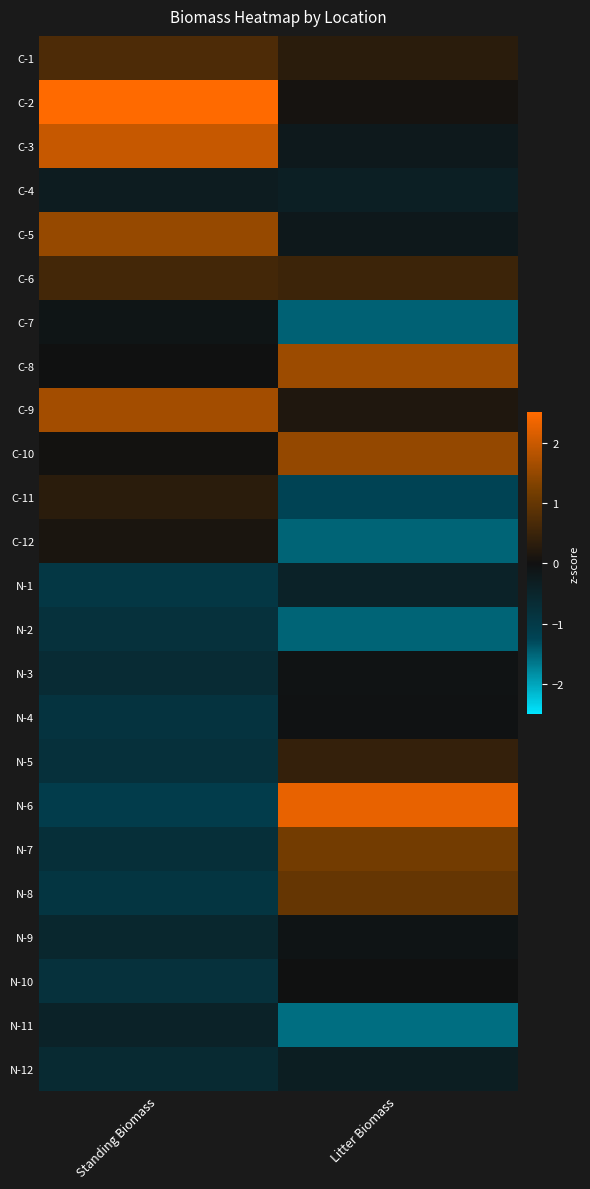

Reading left to right, transcribe all the data shown in this chart.

C-1: Standing Biomass=0.7	Litter Biomass=0.3
C-2: Standing Biomass=2.6	Litter Biomass=0.1
C-3: Standing Biomass=2.0	Litter Biomass=-0.2
C-4: Standing Biomass=-0.3	Litter Biomass=-0.4
C-5: Standing Biomass=1.5	Litter Biomass=-0.2
C-6: Standing Biomass=0.6	Litter Biomass=0.5
C-7: Standing Biomass=-0.1	Litter Biomass=-1.5
C-8: Standing Biomass=-0.0	Litter Biomass=1.6
C-9: Standing Biomass=1.6	Litter Biomass=0.2
C-10: Standing Biomass=0.0	Litter Biomass=1.5
C-11: Standing Biomass=0.3	Litter Biomass=-1.2
C-12: Standing Biomass=0.1	Litter Biomass=-1.5
N-1: Standing Biomass=-0.9	Litter Biomass=-0.4
N-2: Standing Biomass=-0.8	Litter Biomass=-1.5
N-3: Standing Biomass=-0.7	Litter Biomass=-0.1
N-4: Standing Biomass=-0.9	Litter Biomass=-0.0
N-5: Standing Biomass=-0.8	Litter Biomass=0.4
N-6: Standing Biomass=-1.1	Litter Biomass=2.3
N-7: Standing Biomass=-0.7	Litter Biomass=1.2
N-8: Standing Biomass=-0.9	Litter Biomass=1.0
N-9: Standing Biomass=-0.5	Litter Biomass=-0.1
N-10: Standing Biomass=-0.8	Litter Biomass=-0.0
N-11: Standing Biomass=-0.4	Litter Biomass=-1.6
N-12: Standing Biomass=-0.6	Litter Biomass=-0.3